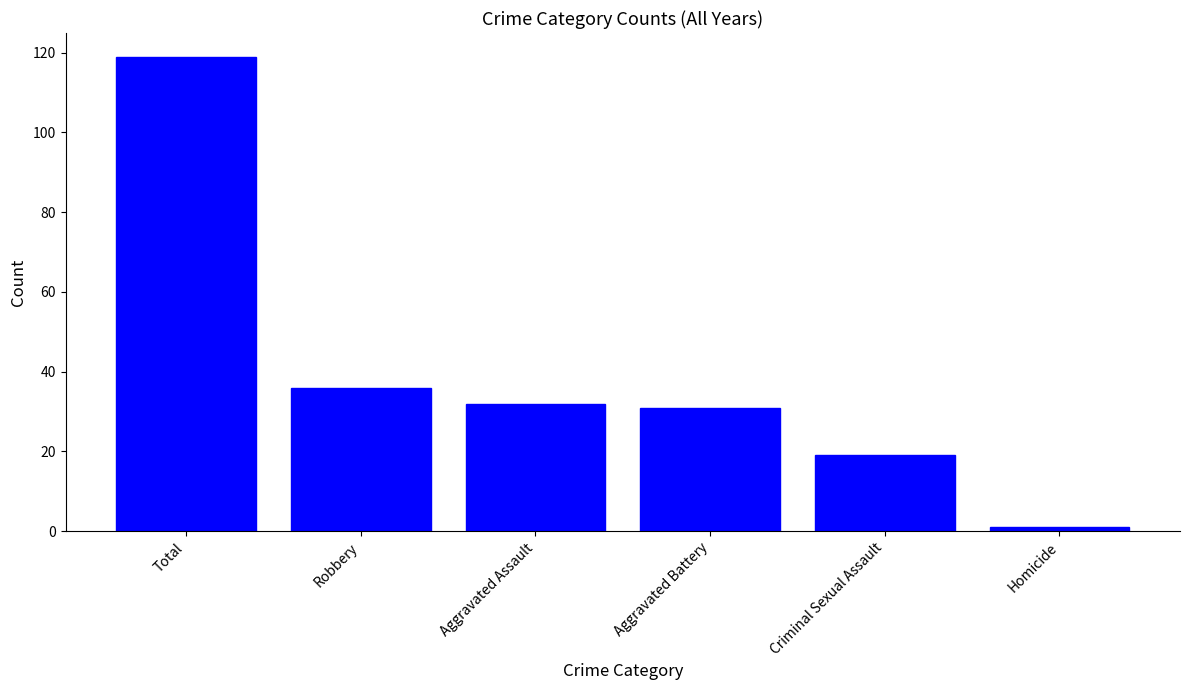

Reading left to right, extract all data points from this chart.

Total=119	Robbery=36	Aggravated Assault=32	Aggravated Battery=31	Criminal Sexual Assault=19	Homicide=1